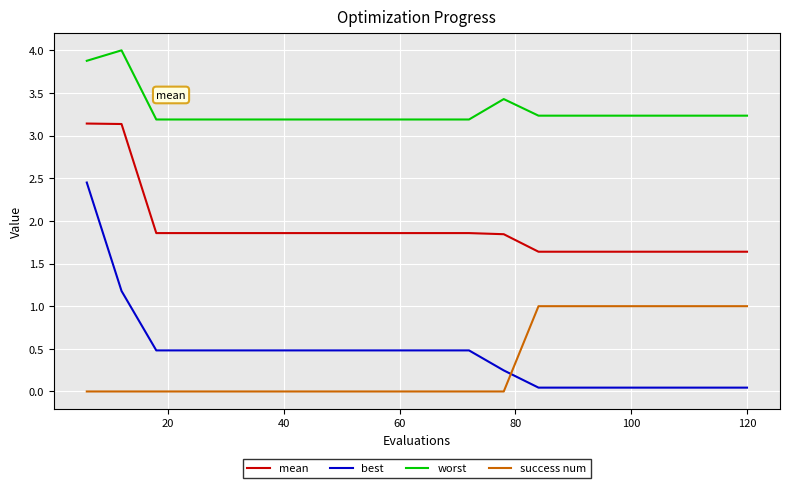

Which series has the widest spread of values?

best